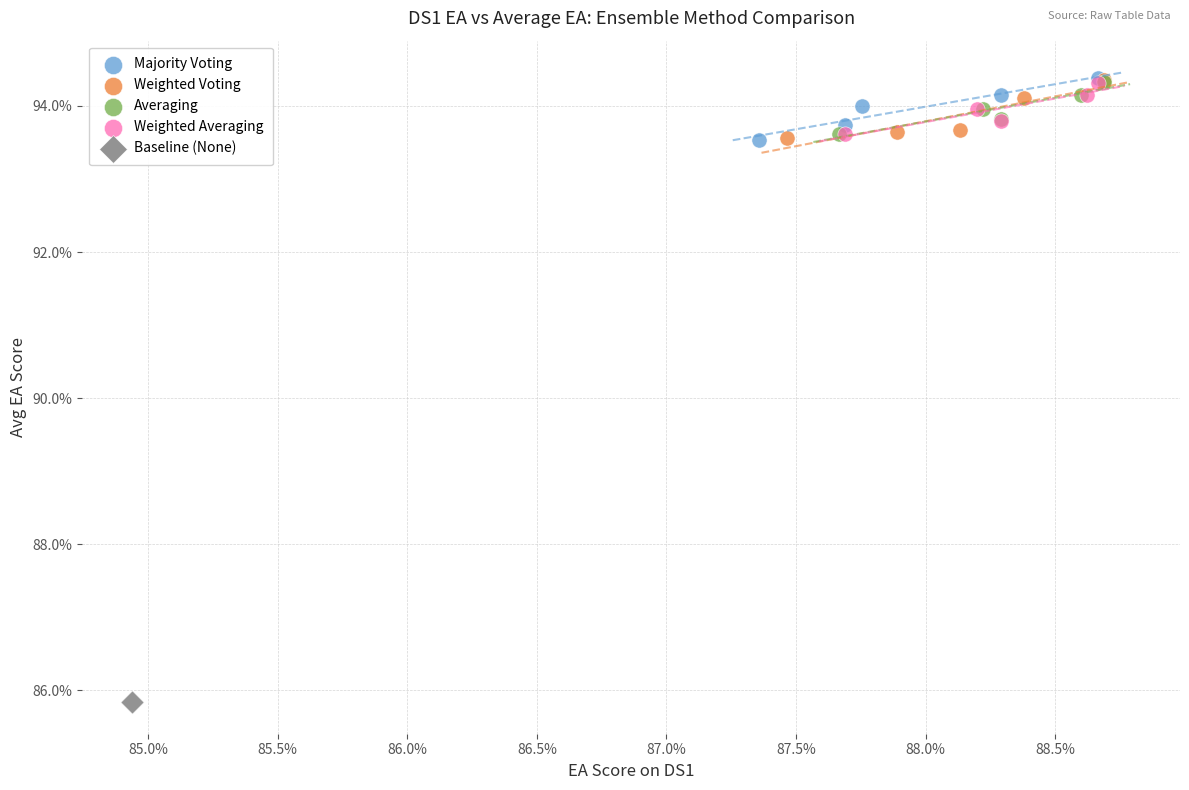

Which series contains the lowest Y value?

Baseline (None)